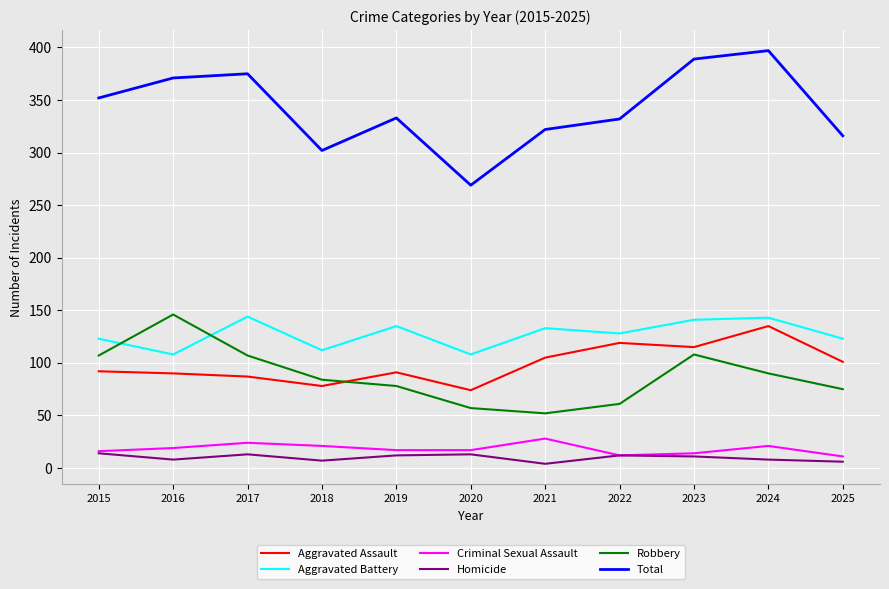

What is the difference between the maximum and second lowest values in the Homicide series?

8